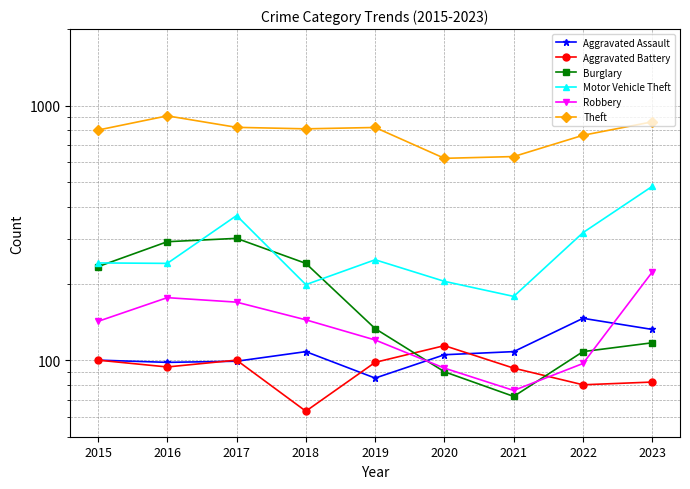

How many categories are shown in the chart?

9